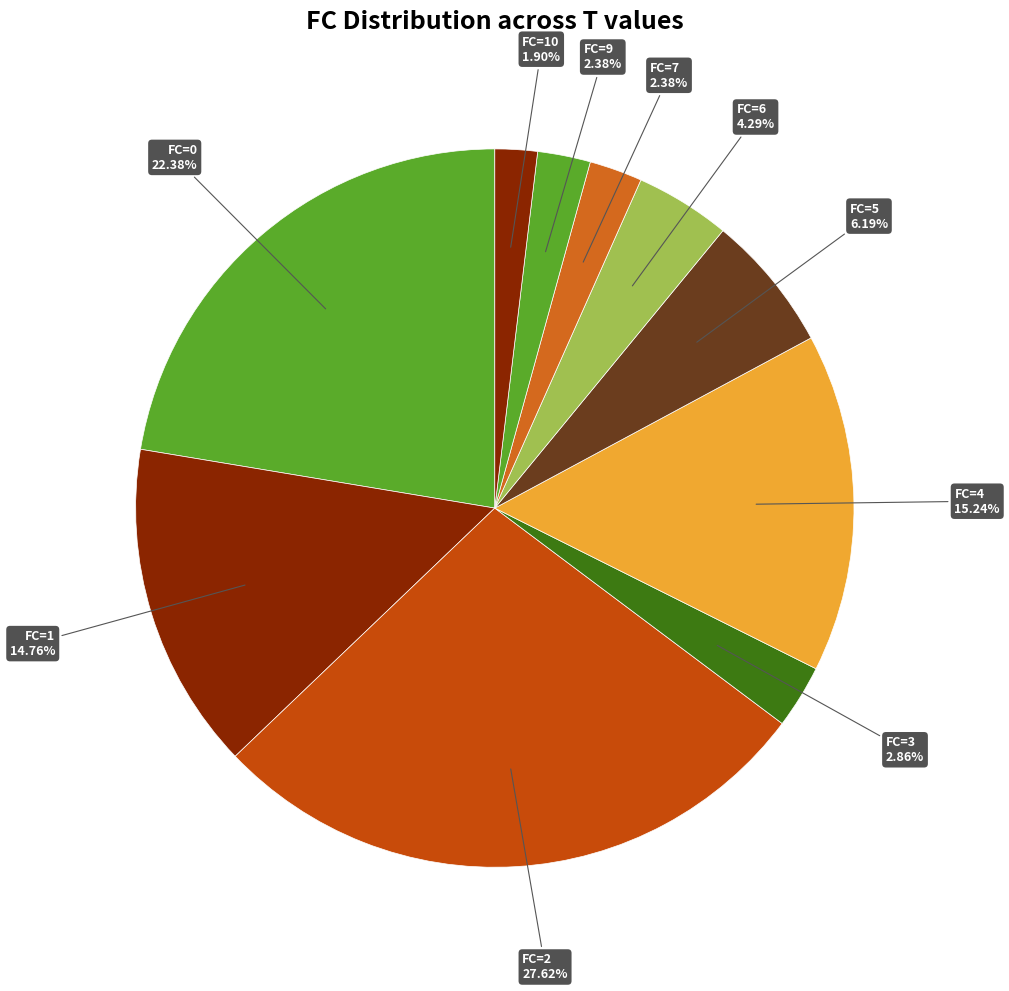

Between FC=9 and FC=1, which is larger?

FC=1